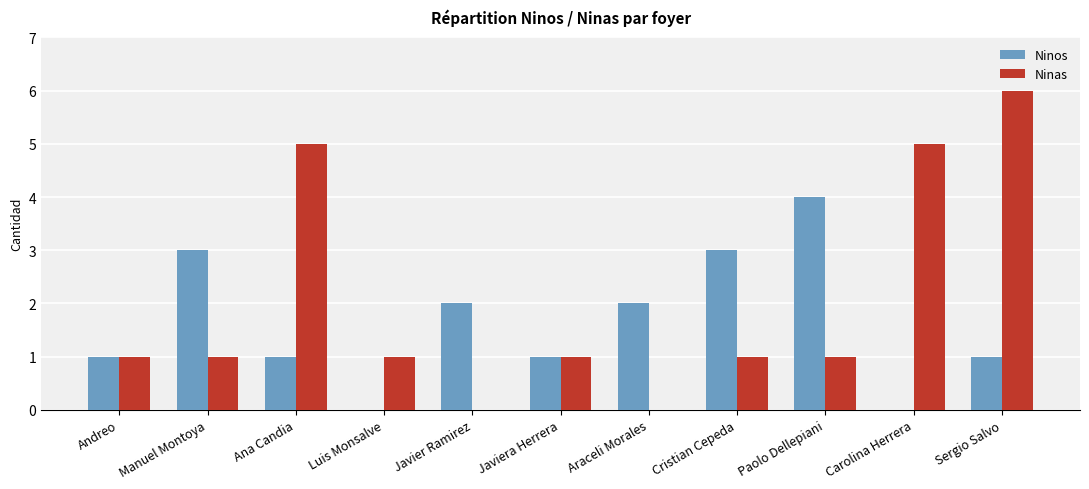

Reading left to right, transcribe all the data shown in this chart.

Ninos: Andreo=1	Manuel Montoya=3	Ana Candia=1	Luis Monsalve=0	Javier Ramirez=2	Javiera Herrera=1	Araceli Morales=2	Cristian Cepeda=3	Paolo Dellepiani=4	Carolina Herrera=0	Sergio Salvo=1
Ninas: Andreo=1	Manuel Montoya=1	Ana Candia=5	Luis Monsalve=1	Javier Ramirez=0	Javiera Herrera=1	Araceli Morales=0	Cristian Cepeda=1	Paolo Dellepiani=1	Carolina Herrera=5	Sergio Salvo=6